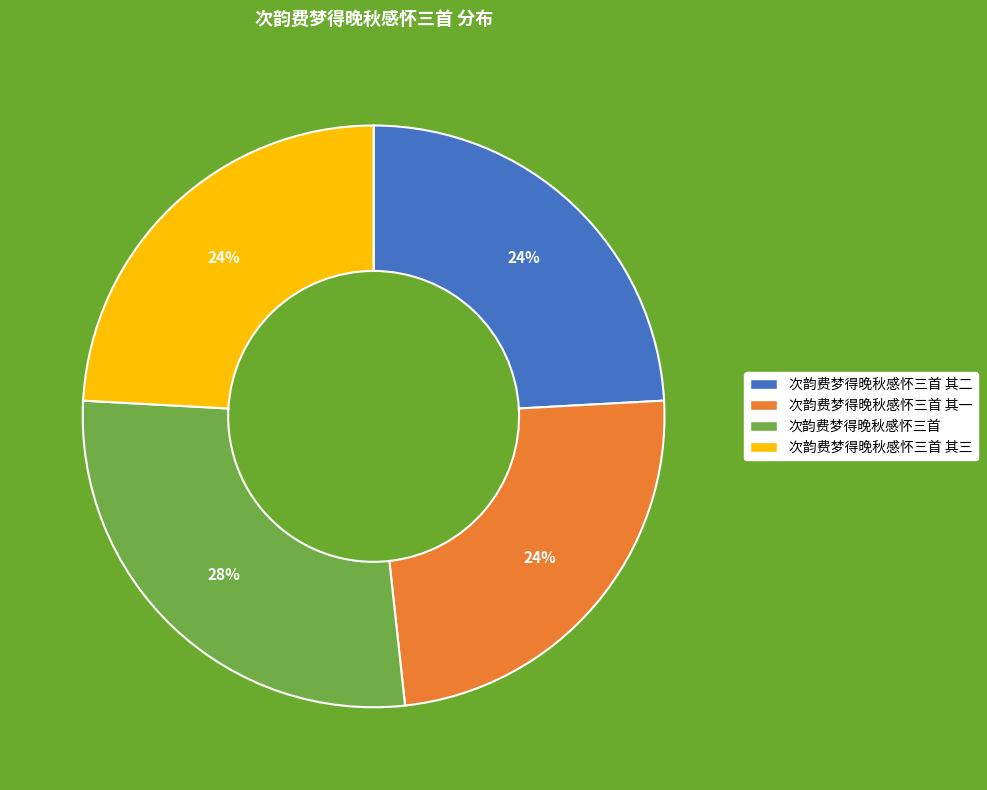

Is there a majority slice in this chart?

No